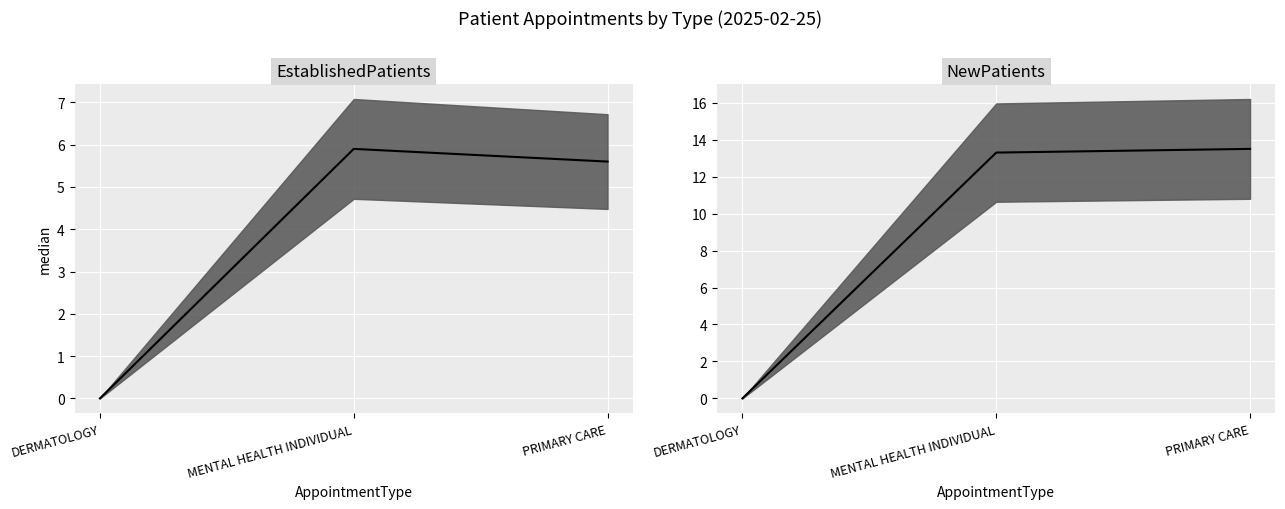

At which category does the chart reach its peak across all series?

PRIMARY CARE